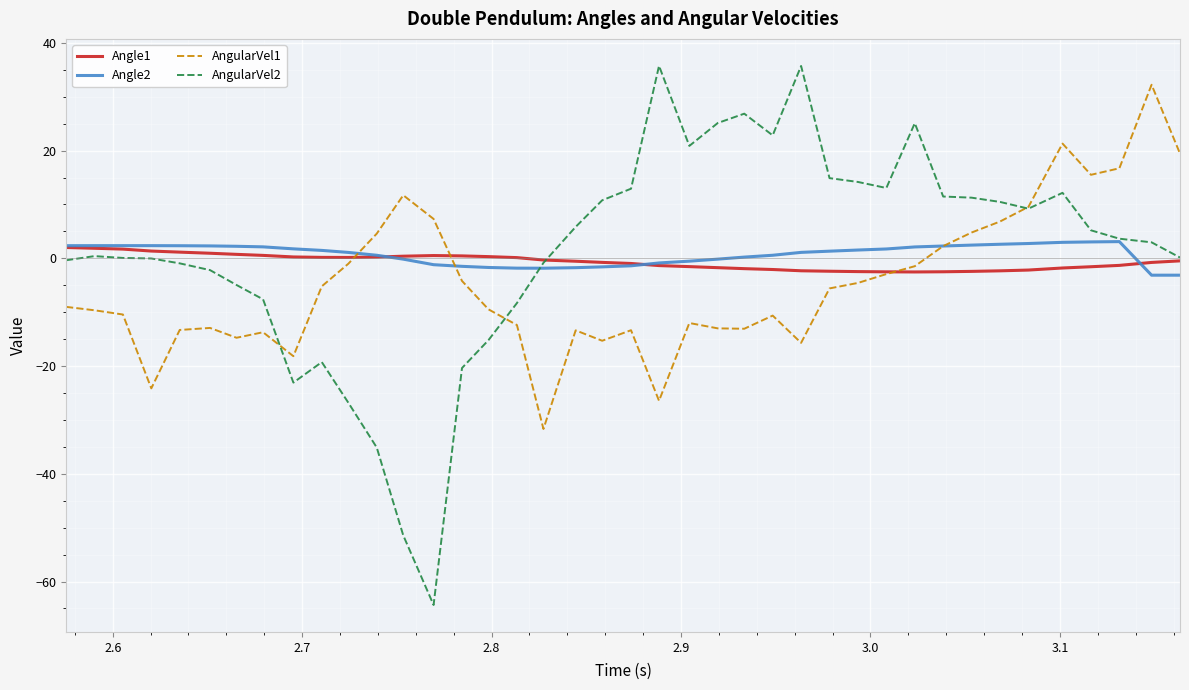

List the series in order of their peak value, lowest first.

Angle1, Angle2, AngularVel1, AngularVel2